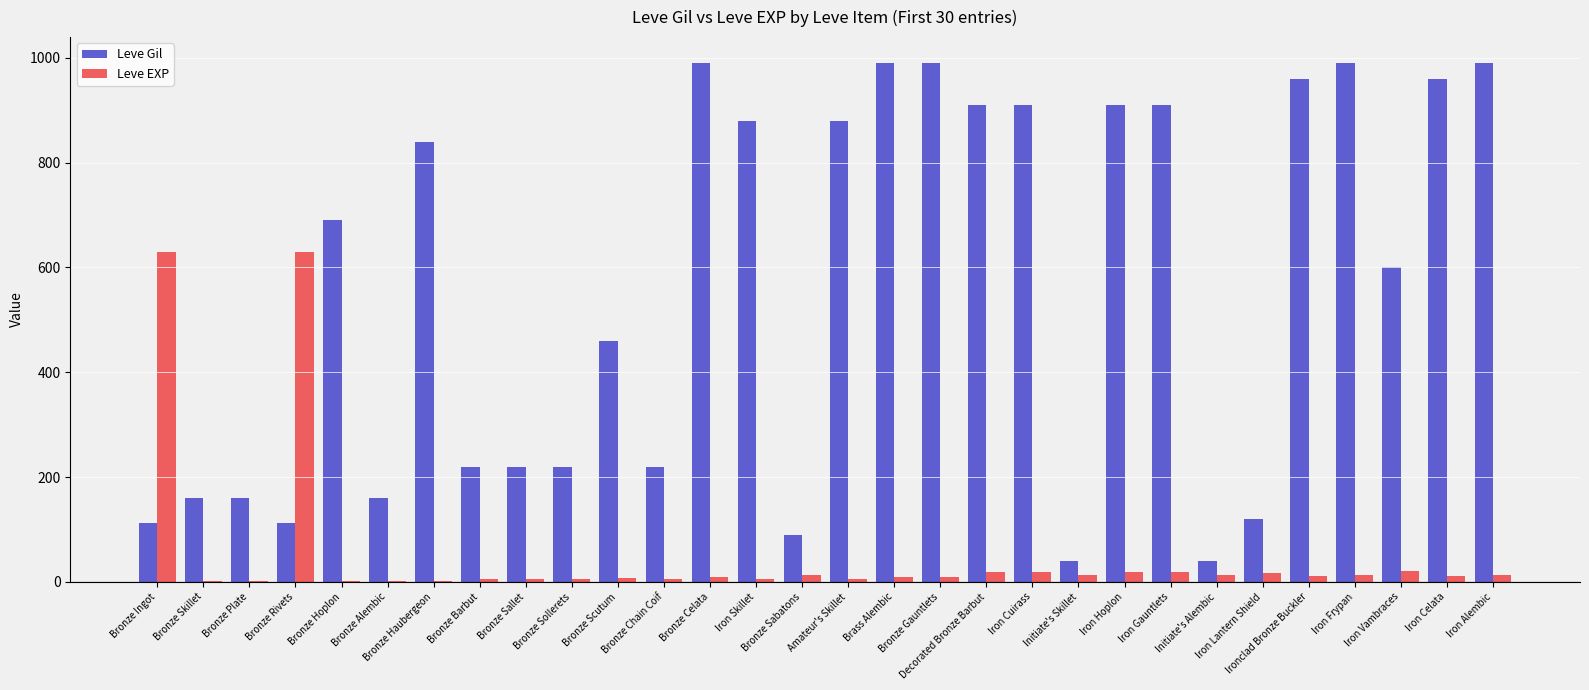

Which series has the largest total across all categories?

Leve Gil